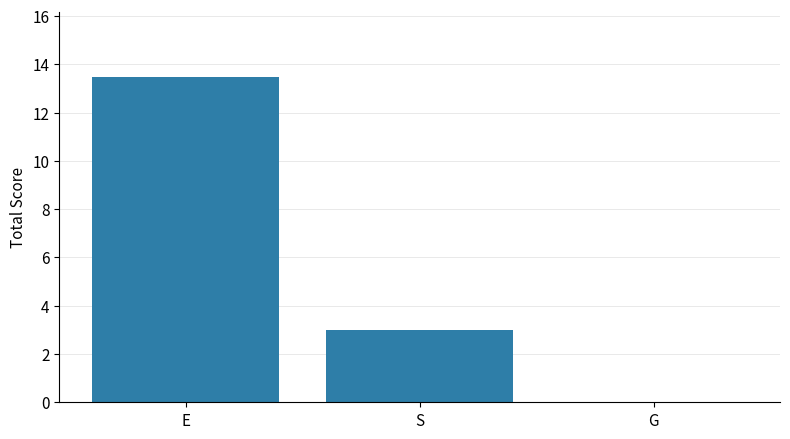

Which has a higher value, S or E?

E